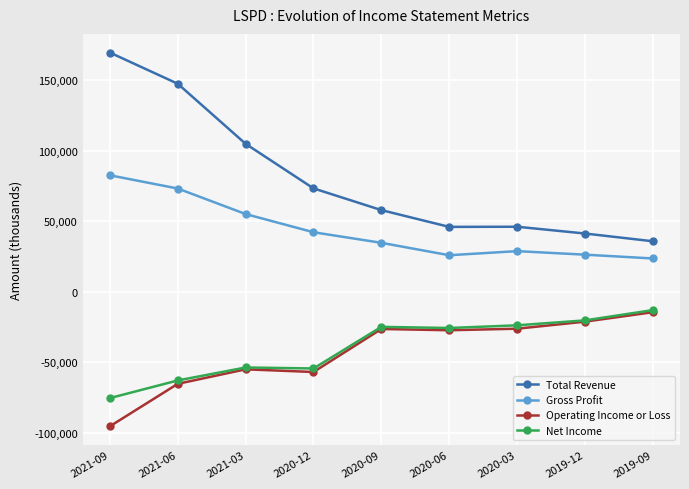

What is the difference between the highest and lowest values at 2021-09?

265000